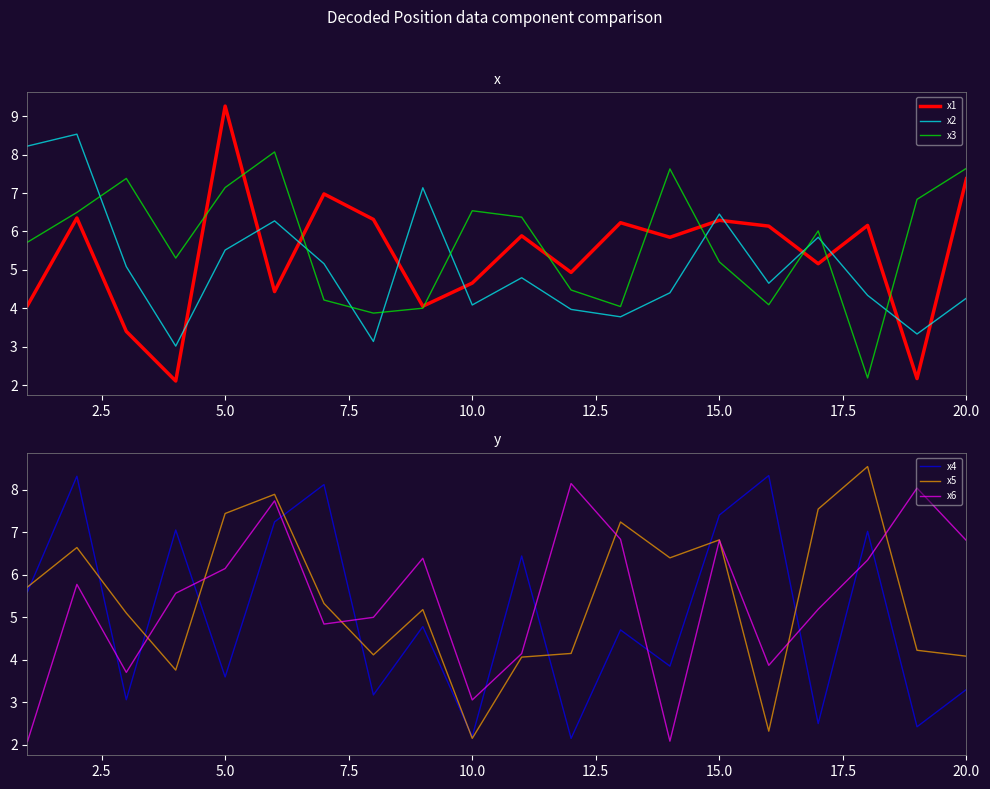

What is the average value of the x5 series?

5.4